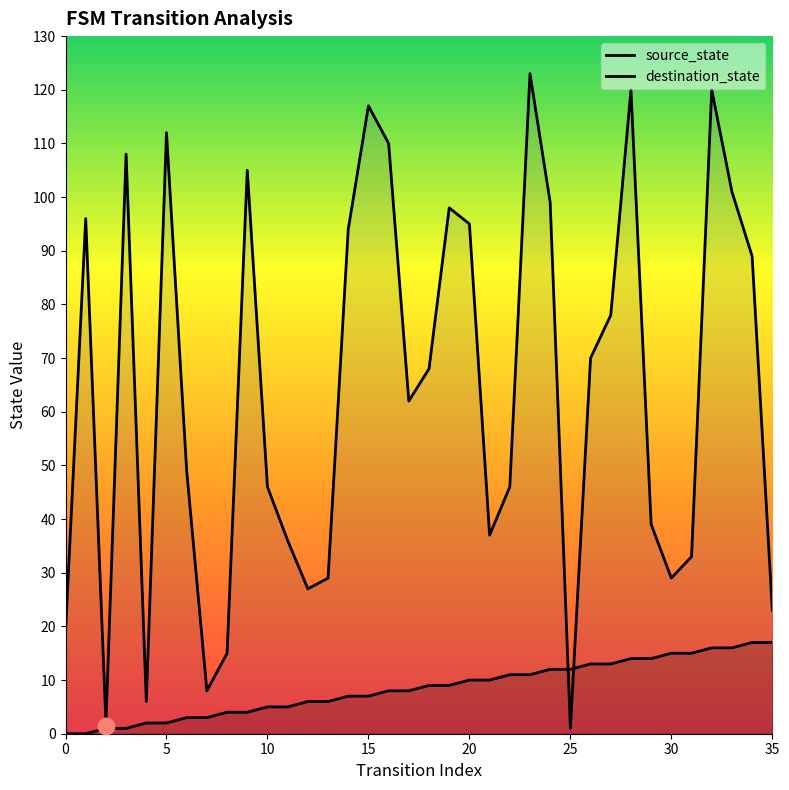

Where do destination_state and source_state first cross each other?

24 and 25